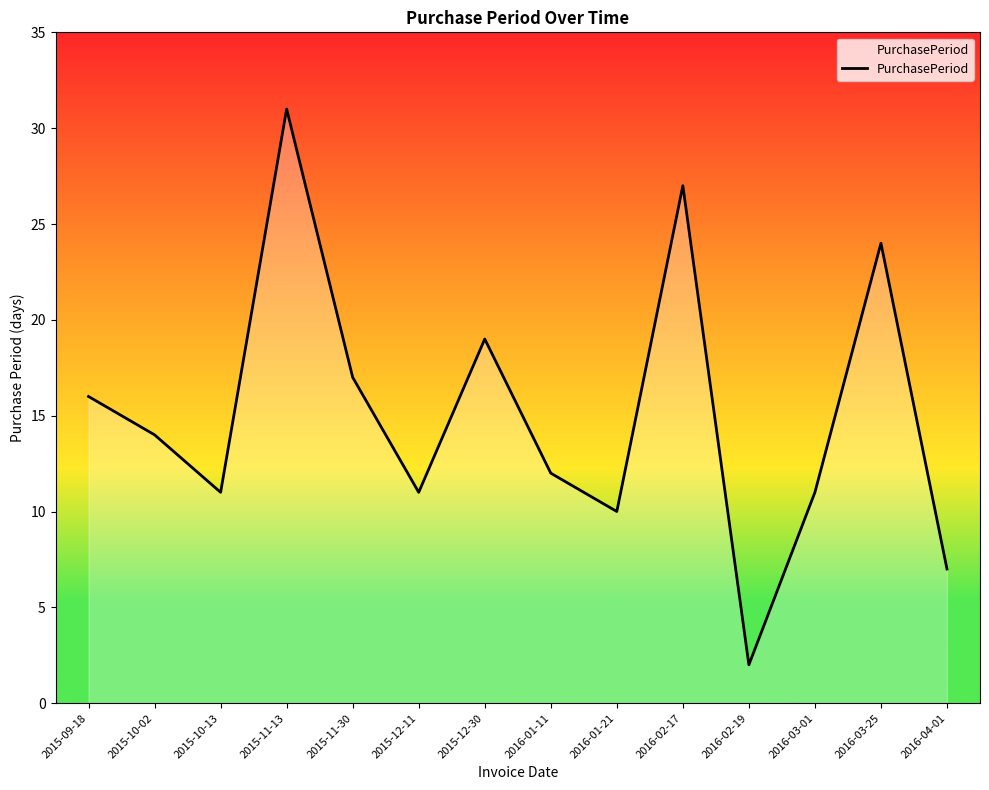

Reading left to right, list all the values displayed in this chart.

16	14	11	31	17	11	19	12	10	27	2	11	24	7